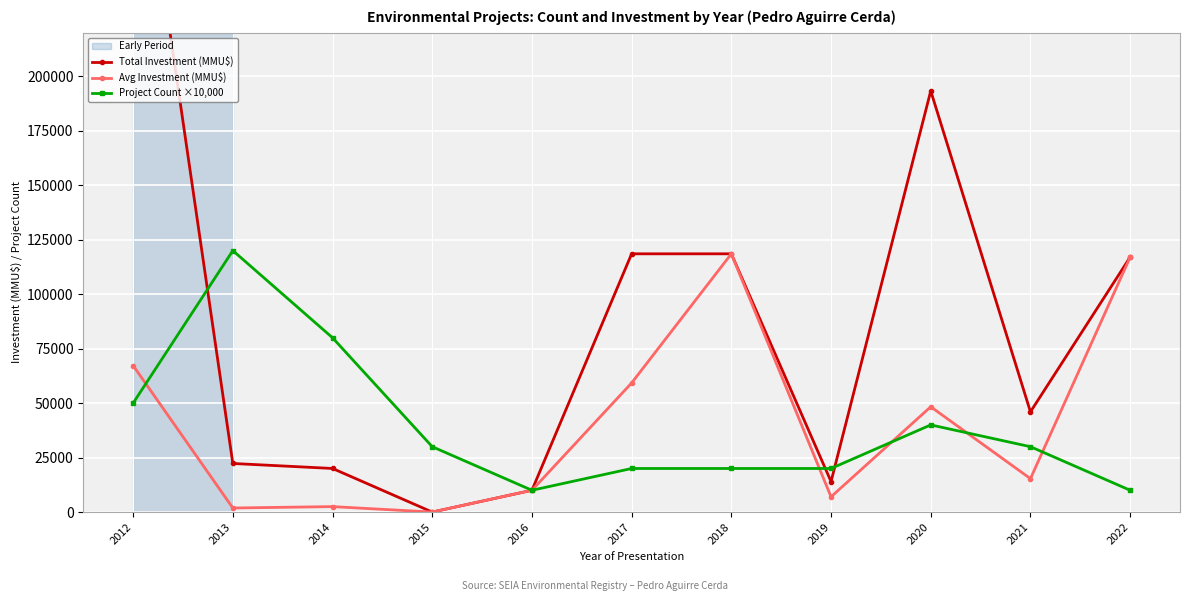

Rank the categories by Total Investment (MMU$) value from highest to lowest.

2012, 2020, 2017, 2018, 2022, 2021, 2013, 2014, 2019, 2016, 2015